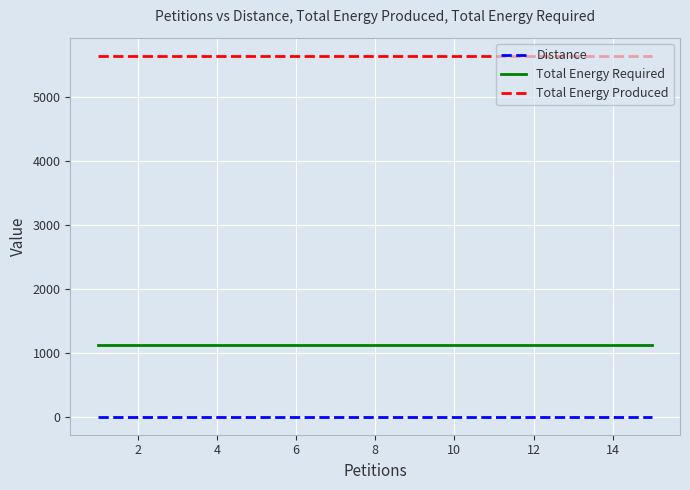

Does the chart display data point markers on the line(s)?

No